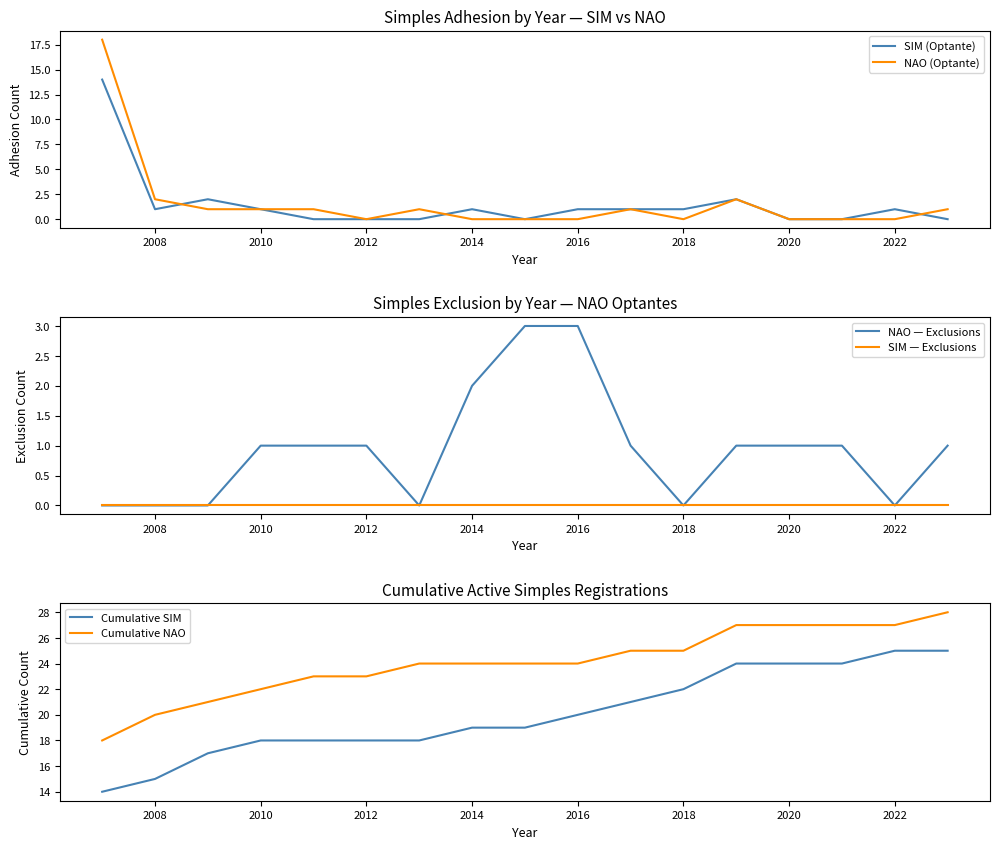

What is the value of the Cumulative NAO point at the 14th from the left?

27